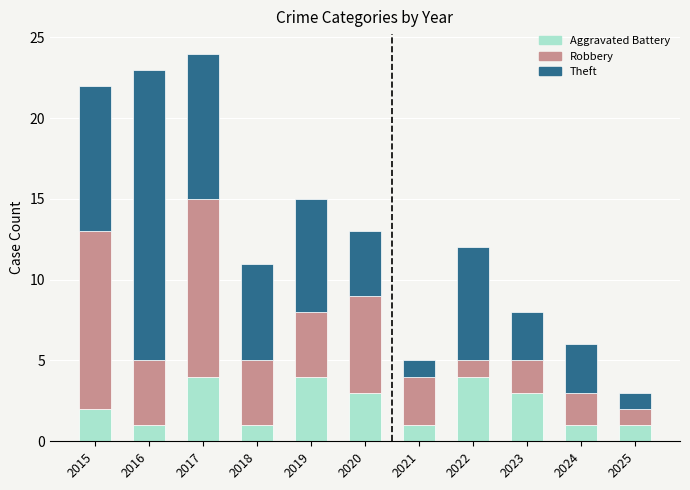

What is the total value across all series at 2015?

22